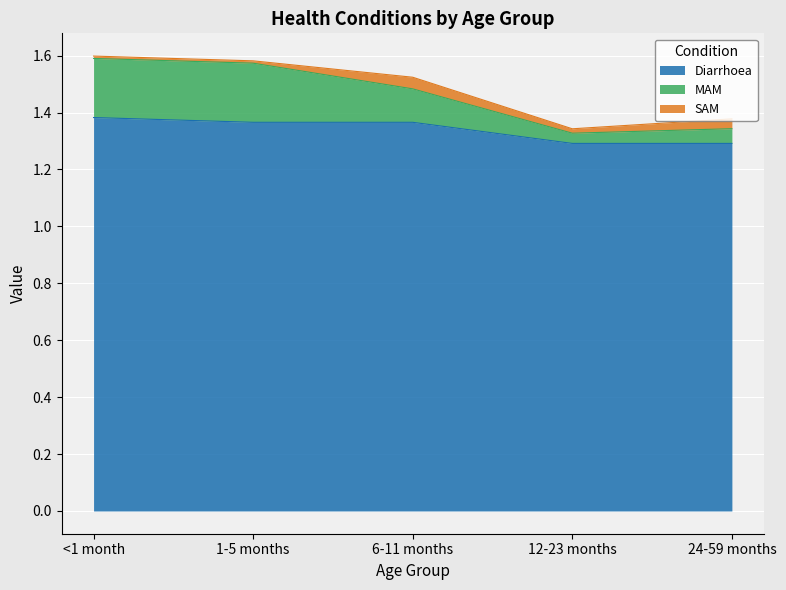

What is the minimum value for Diarrhoea?

1.3